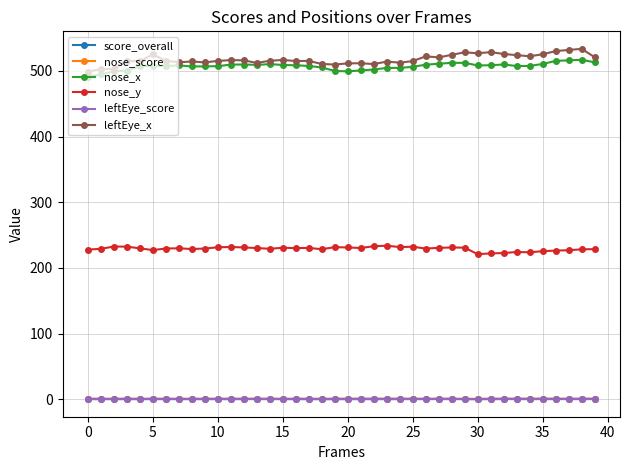

True or false: nose_score has more than 0 interior local peaks.

True